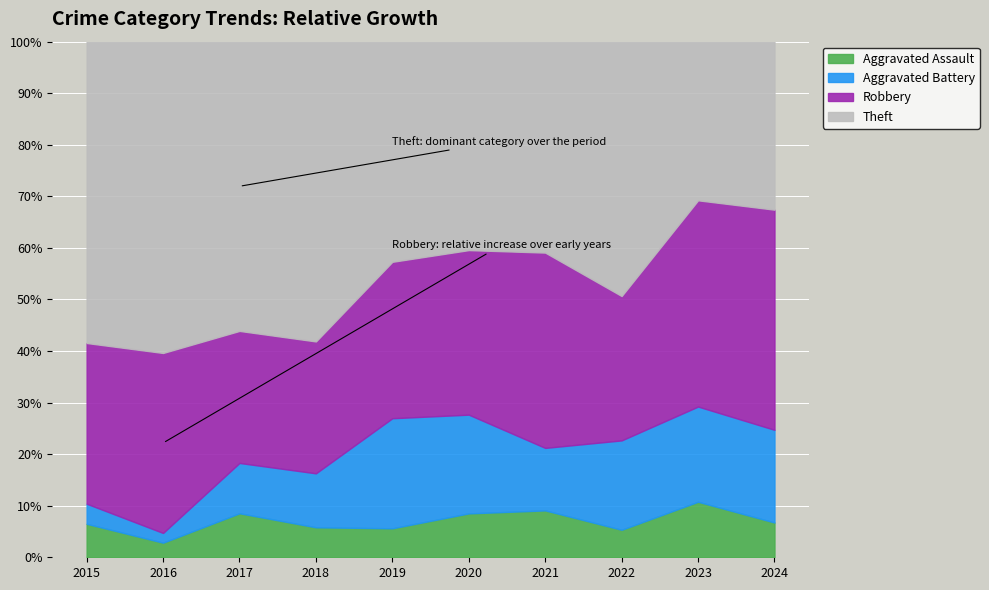

What is the minimum value for Aggravated Assault?

2.8